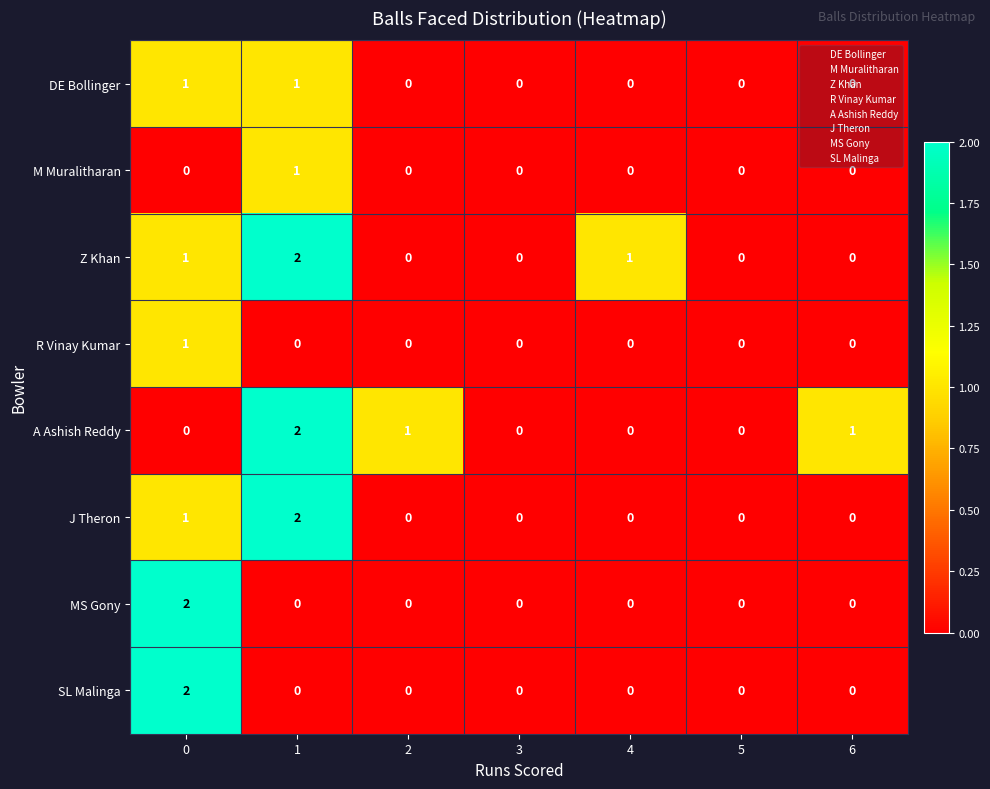

The value of M Muralitharan at 1 is 2. True or false?

False